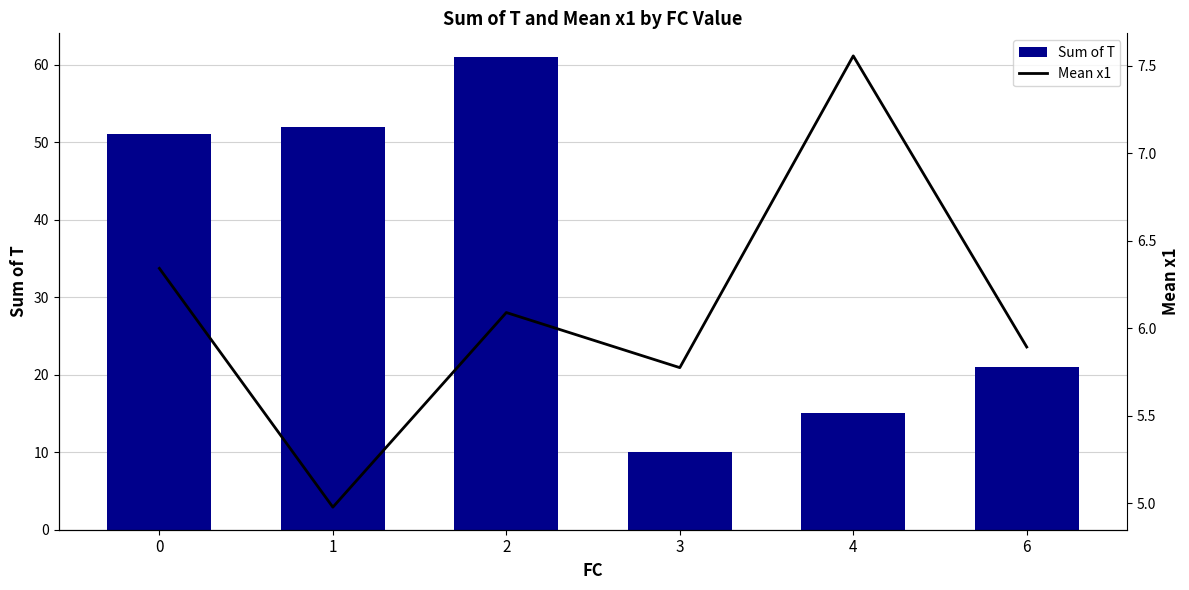

The value of Sum of T at 0 is 18.6. True or false?

False